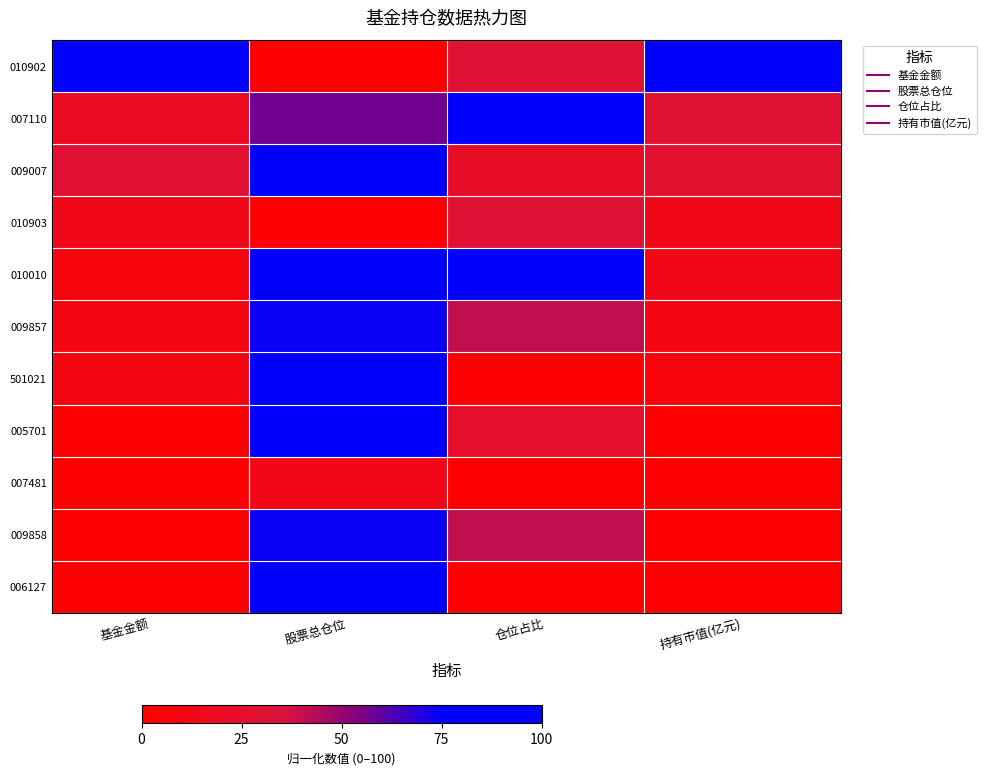

Reading left to right, list all the values displayed in this chart.

010902: 基金金额=100.0	股票总仓位=0.0	仓位占比=31.7	持有市值(亿元)=100.0
007110: 基金金额=18.9	股票总仓位=57.3	仓位占比=95.0	持有市值(亿元)=29.9
009007: 基金金额=29.7	股票总仓位=90.5	仓位占比=23.2	持有市值(亿元)=27.4
010903: 基金金额=14.7	股票总仓位=0.0	仓位占比=31.7	持有市值(亿元)=14.7
010010: 基金金额=8.5	股票总仓位=81.2	仓位占比=100.0	持有市值(亿元)=14.1
009857: 基金金额=9.8	股票总仓位=73.3	仓位占比=40.9	持有市值(亿元)=10.6
501021: 基金金额=10.0	股票总仓位=100.0	仓位占比=0.0	持有市值(亿元)=6.9
005701: 基金金额=0.3	股票总仓位=78.7	仓位占比=24.7	持有市值(亿元)=0.2
007481: 基金金额=0.6	股票总仓位=13.8	仓位占比=1.9	持有市值(亿元)=0.2
009858: 基金金额=0.0	股票总仓位=73.3	仓位占比=40.9	持有市值(亿元)=0.0
006127: 基金金额=0.3	股票总仓位=100.0	仓位占比=0.0	持有市值(亿元)=0.0